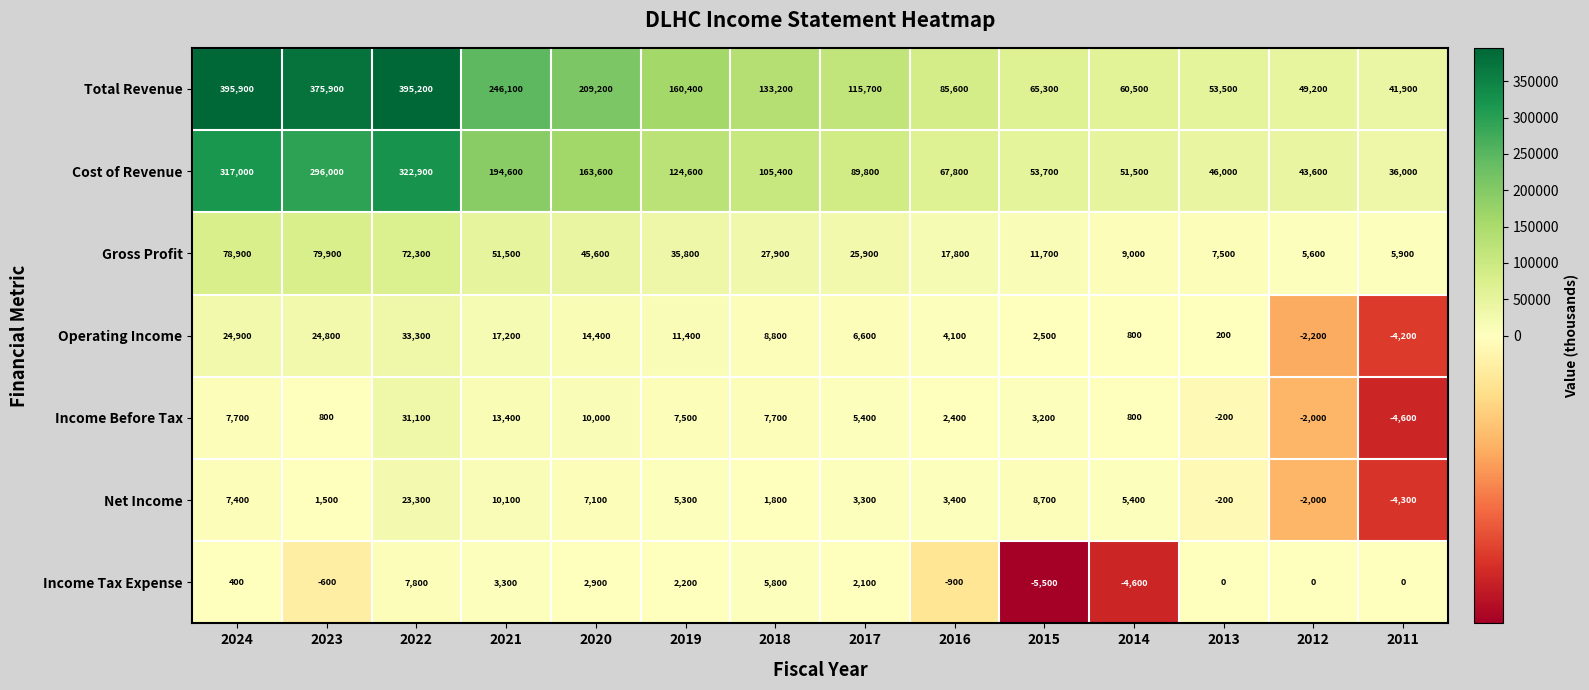

What is the maximum value shown in the chart?

395900